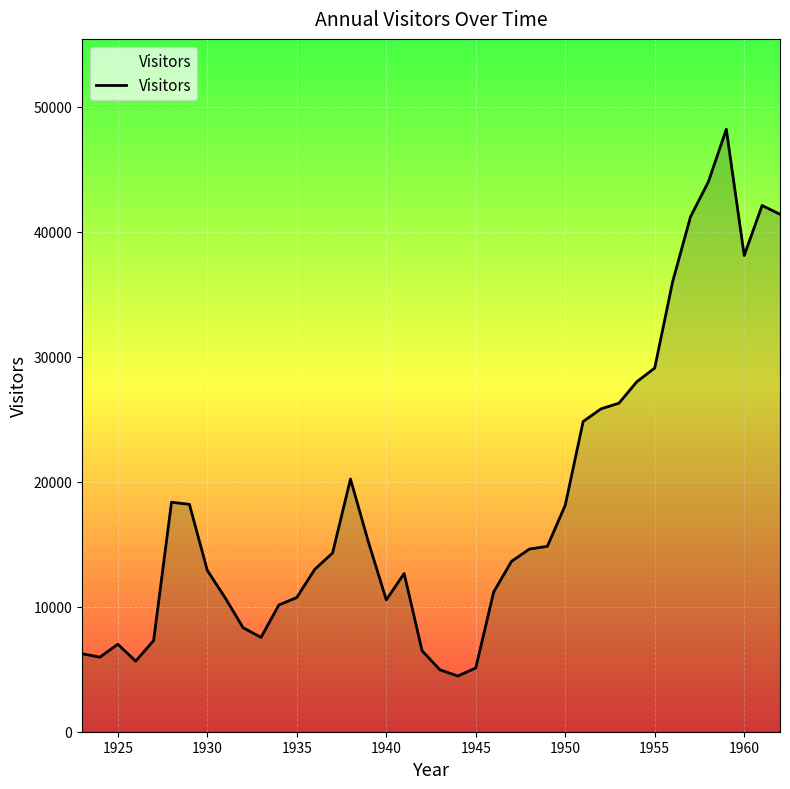

How many lines are shown in the chart?

1